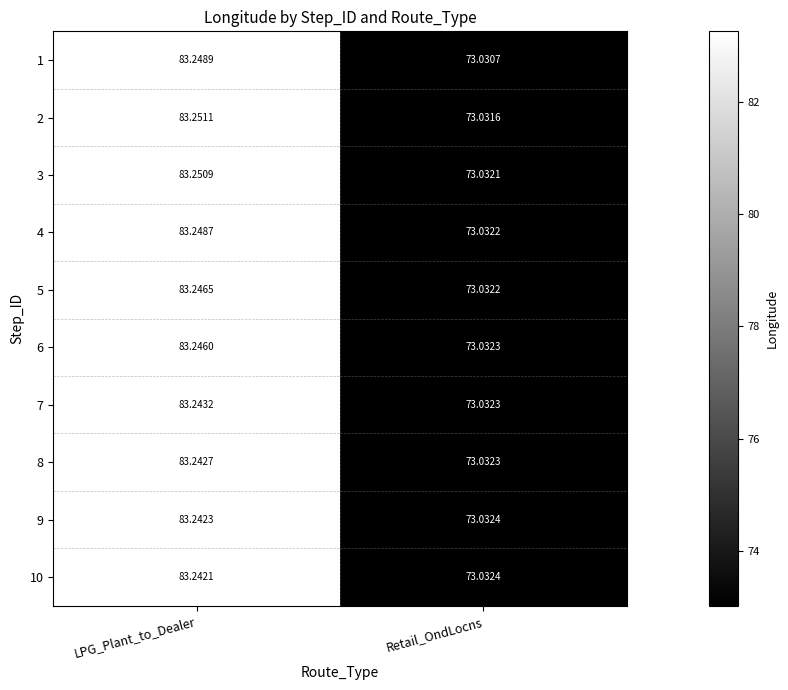

At which label does 4 reach its minimum?

Retail_OndLocns